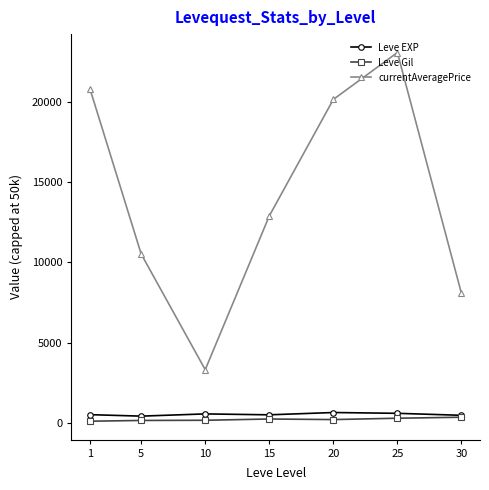

In Leve EXP, how many points are higher than both neighbors (excluding endpoints)?

2